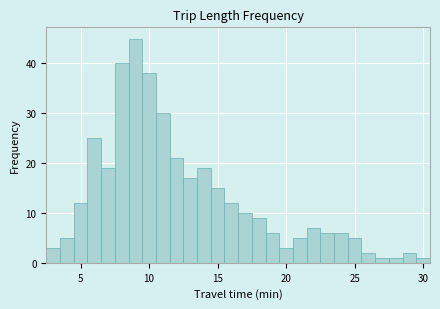

Read against the x-axis, roughly where is the centre of the tallest bar?

9.0